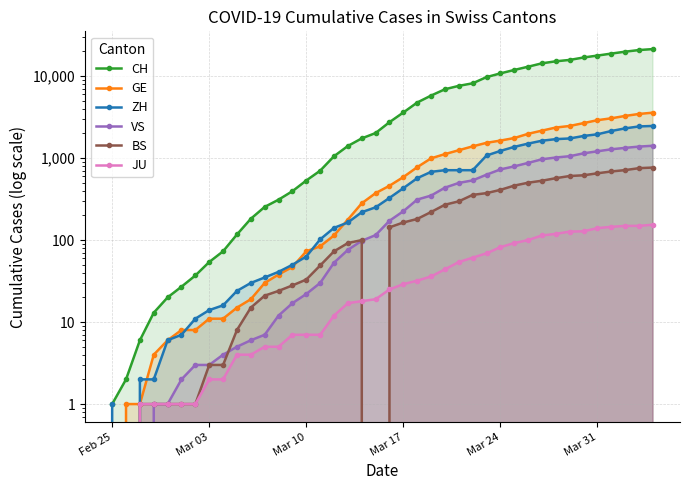

Is it true that VS equals 112 at 23?

False